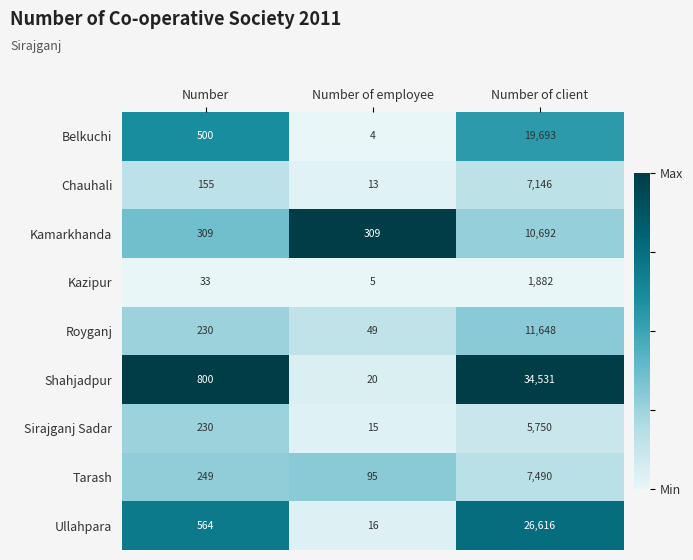

What is the difference between the maximum and minimum values in the Chauhali series?

7133